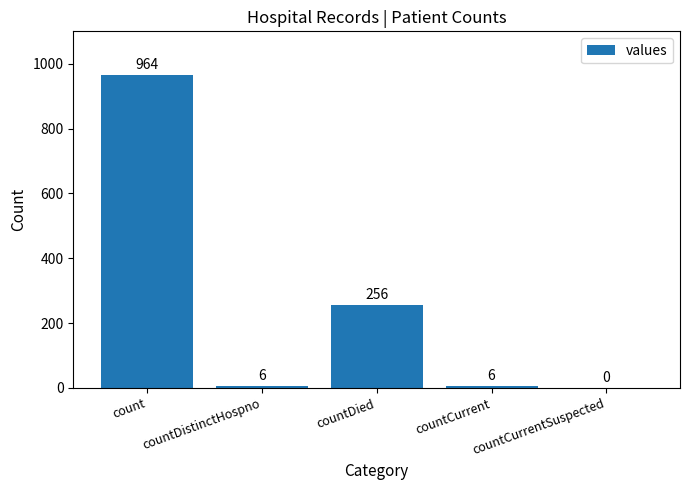

True or false: the data shows 356 at countDied.

False